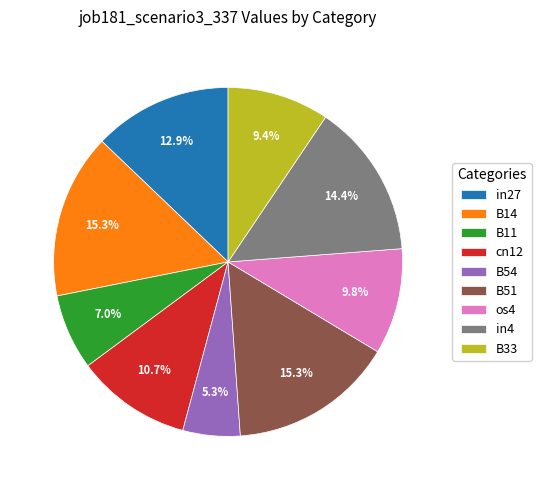

What percentage is the in27 slice, to the nearest percent?

13%